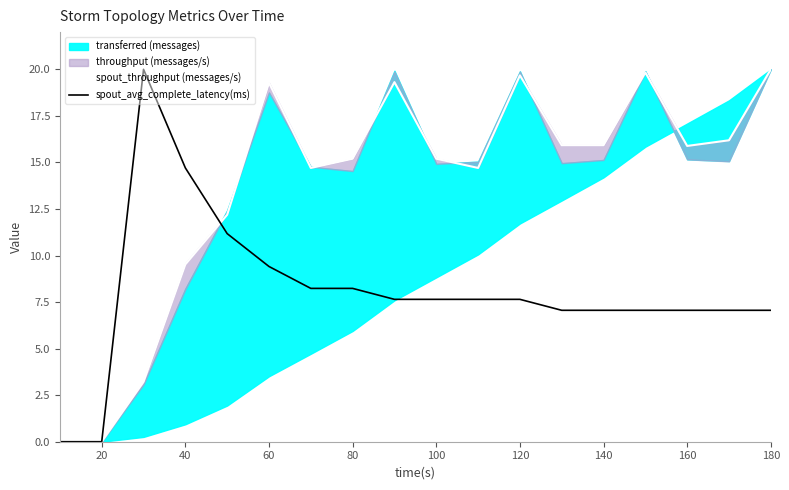

The spout_throughput (messages/s) series shows -10.6 at 20. True or false?

False